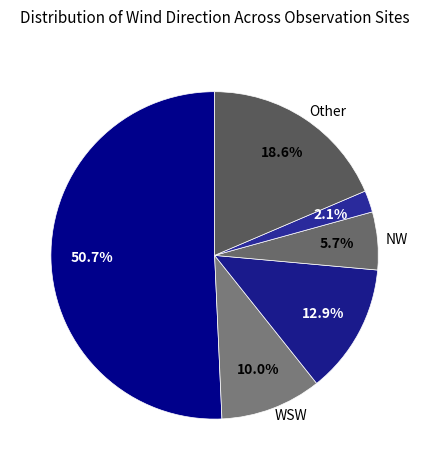

How many slices are in this pie chart?

6